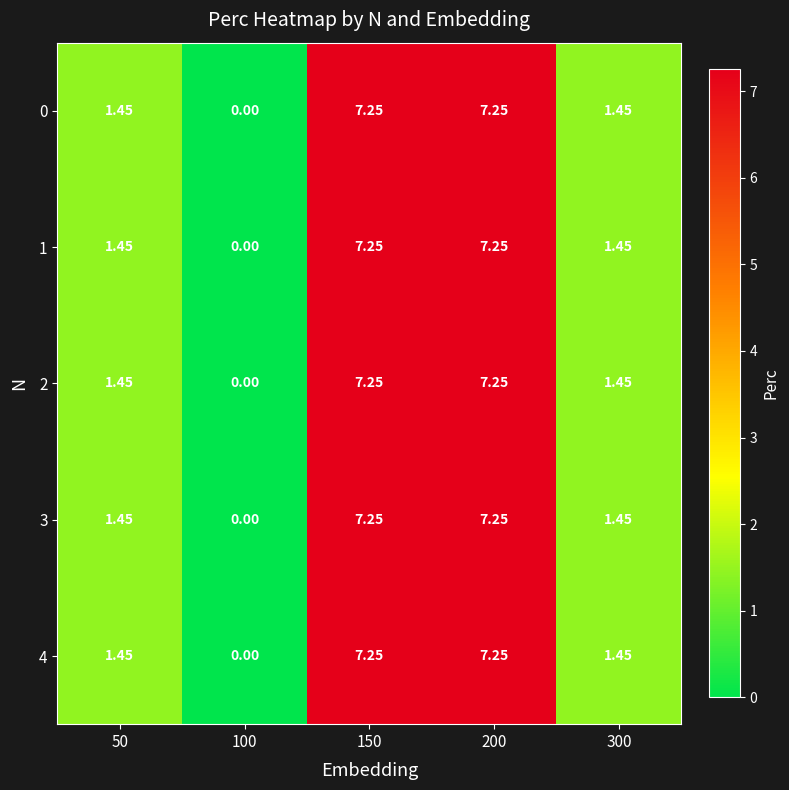

Is the value of 2 at 100 greater than the value of 4 at 200?

No